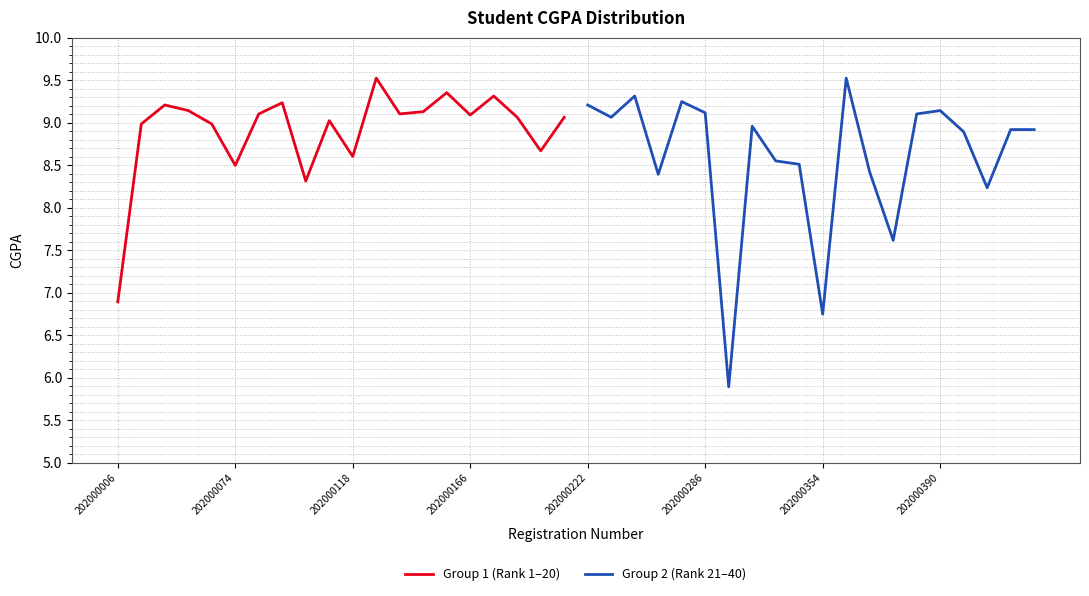

Which series has the largest range (max minus min)?

Group 2 (Rank 21–40)